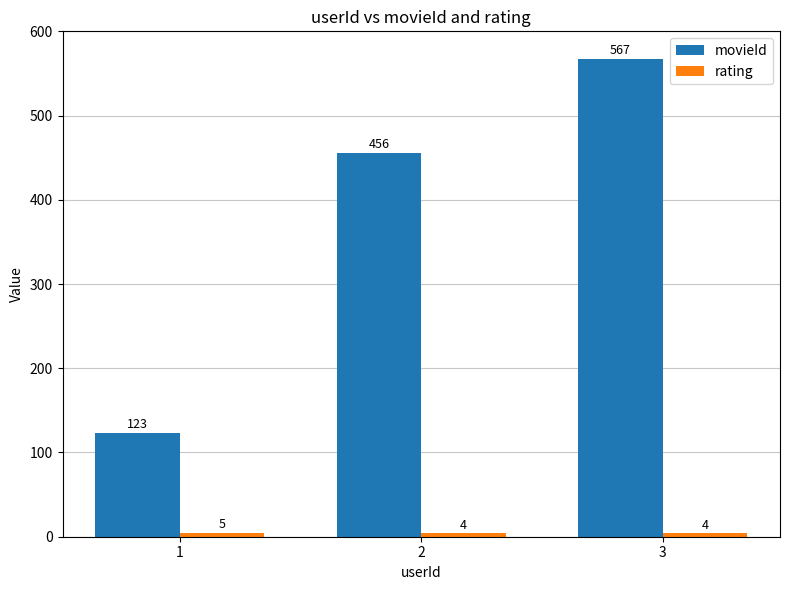

Which series has the largest total across all categories?

movieId